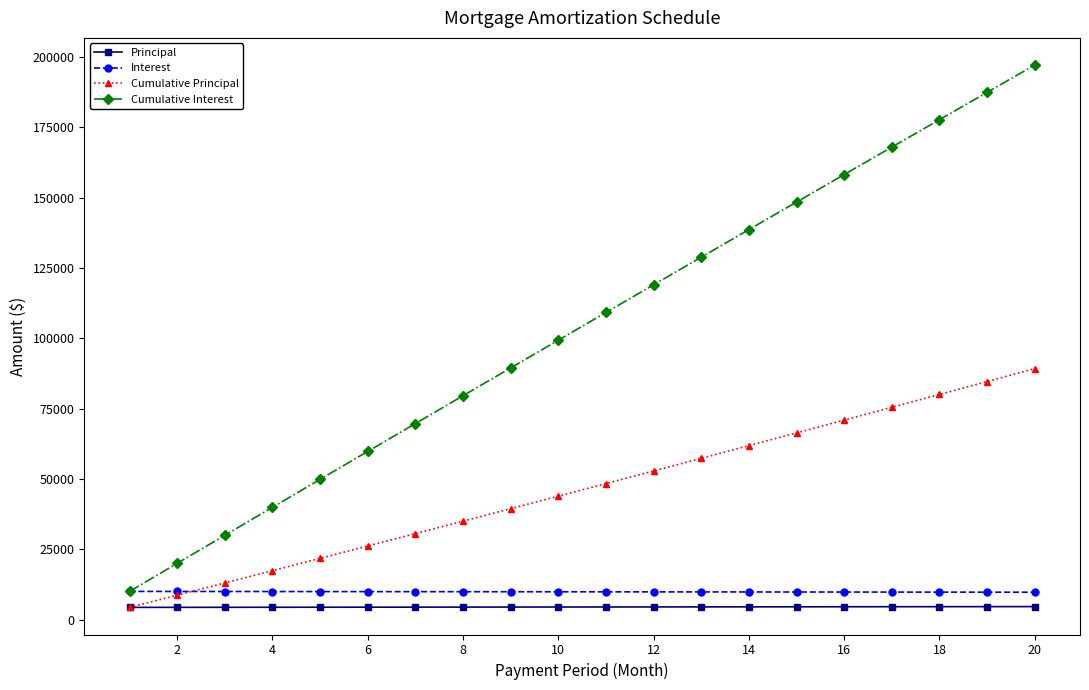

Which series has the widest spread of values?

Cumulative Interest